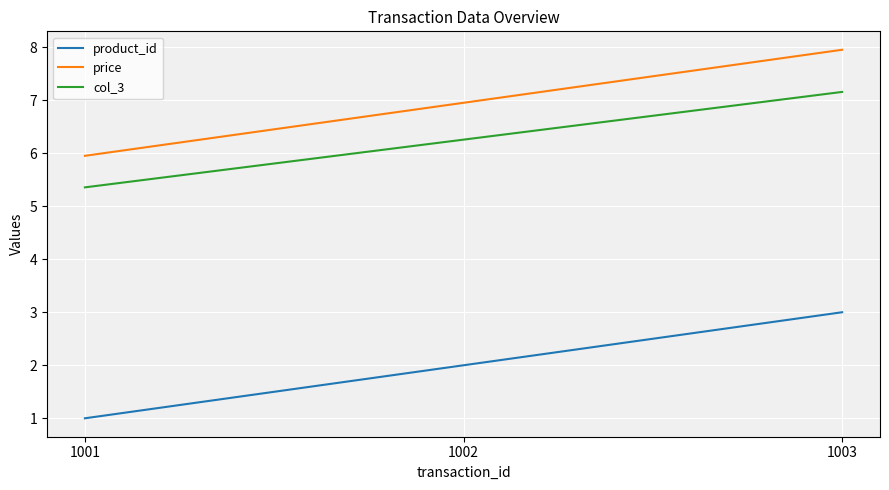

How many lines are shown in the chart?

3